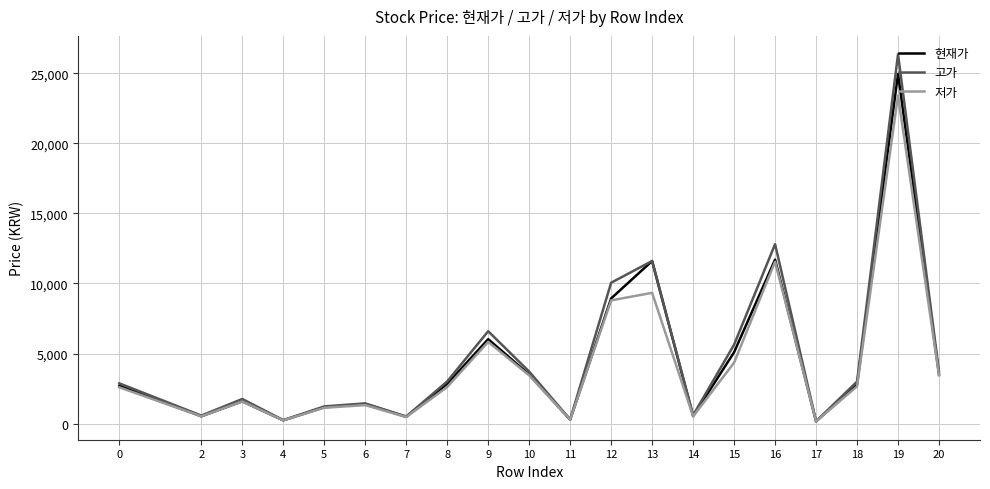

Between 4 and 9, which series saw the biggest shift?

고가